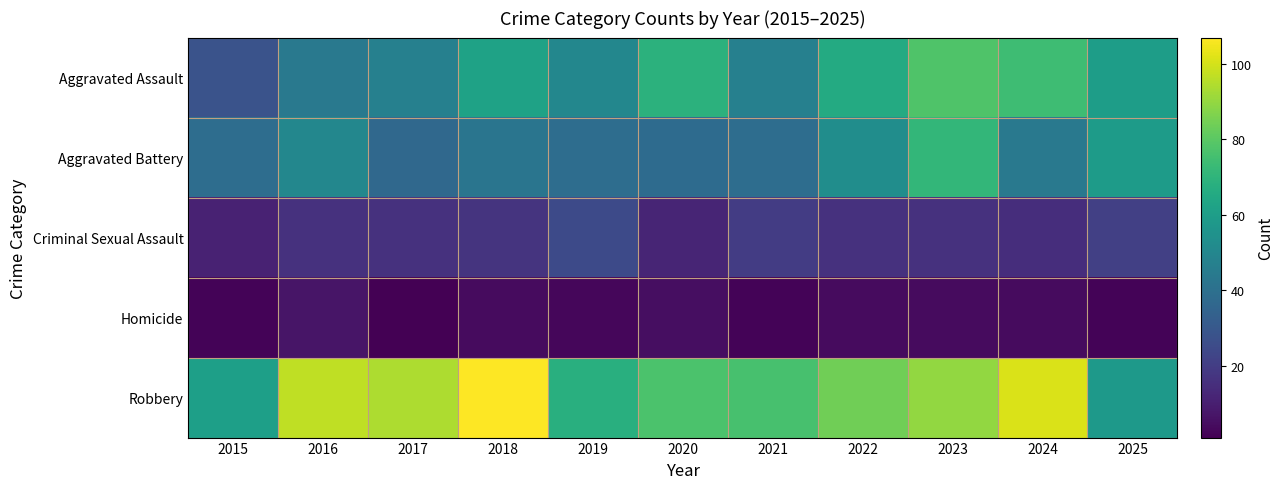

Reading right to left, extract all data points from this chart.

Aggravated Assault: 2025=60	2024=74	2023=78	2022=66	2021=47	2020=69	2019=50	2018=62	2017=47	2016=44	2015=28
Aggravated Battery: 2025=59	2024=44	2023=71	2022=53	2021=39	2020=38	2019=39	2018=42	2017=37	2016=50	2015=39
Criminal Sexual Assault: 2025=21	2024=15	2023=16	2022=16	2021=20	2020=12	2019=25	2018=17	2017=16	2016=16	2015=11
Homicide: 2025=2	2024=4	2023=4	2022=4	2021=2	2020=5	2019=3	2018=4	2017=1	2016=7	2015=2
Robbery: 2025=58	2024=101	2023=90	2022=84	2021=76	2020=77	2019=68	2018=107	2017=94	2016=97	2015=61